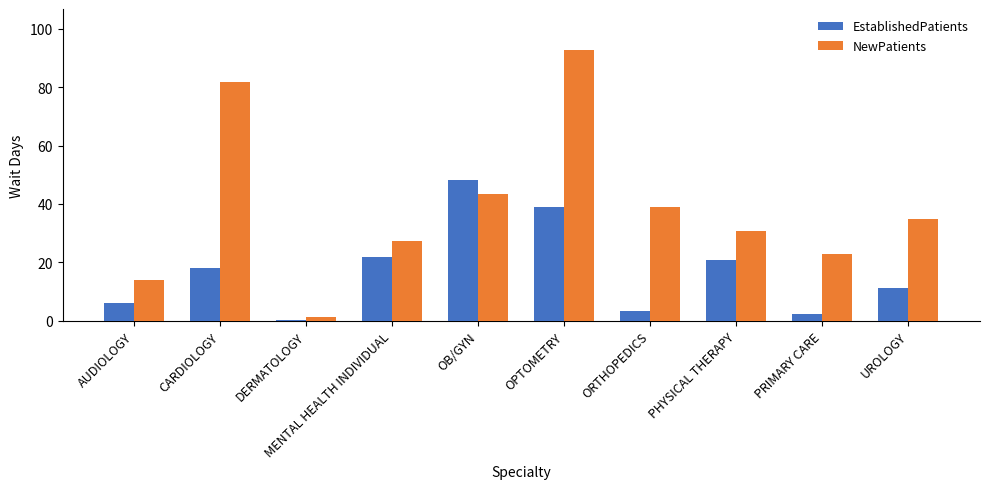

Reading left to right, transcribe all the data shown in this chart.

EstablishedPatients: AUDIOLOGY=6.0	CARDIOLOGY=18.1	DERMATOLOGY=0.4	MENTAL HEALTH INDIVIDUAL=21.8	OB/GYN=48.3	OPTOMETRY=39.1	ORTHOPEDICS=3.3	PHYSICAL THERAPY=20.9	PRIMARY CARE=2.3	UROLOGY=11.2
NewPatients: AUDIOLOGY=14.0	CARDIOLOGY=81.7	DERMATOLOGY=1.4	MENTAL HEALTH INDIVIDUAL=27.3	OB/GYN=43.3	OPTOMETRY=92.8	ORTHOPEDICS=38.8	PHYSICAL THERAPY=30.8	PRIMARY CARE=23.0	UROLOGY=34.7